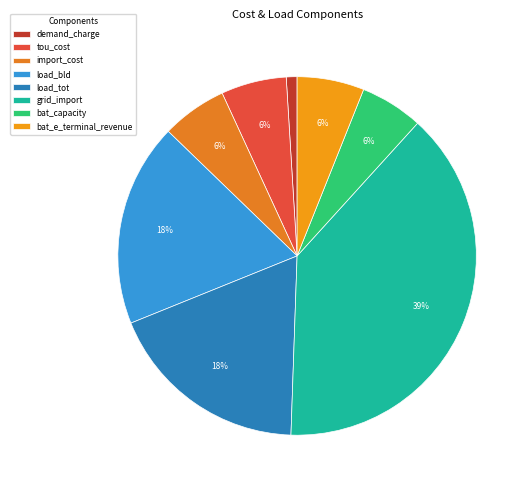

Is there any slice that represents more than half of the pie?

No